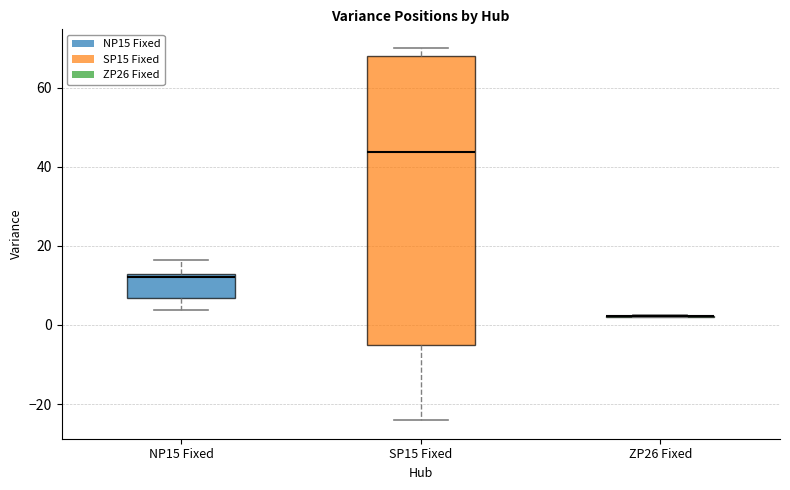

Which box is the tallest, from its lower edge to its upper edge?

SP15 Fixed